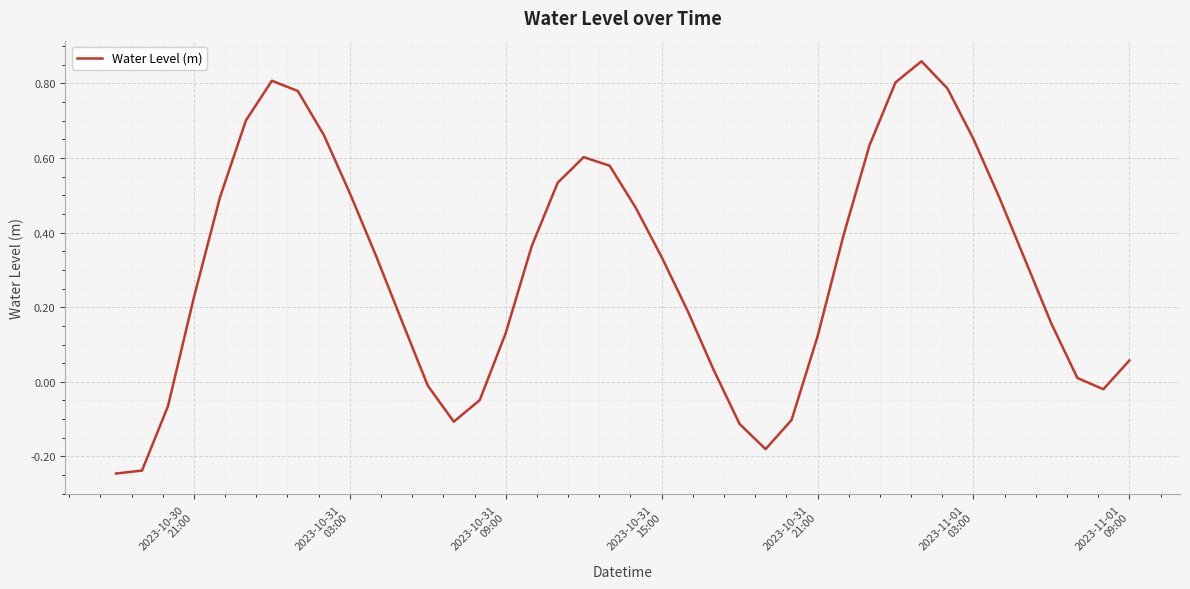

What is the difference between the maximum and minimum values?

1.1